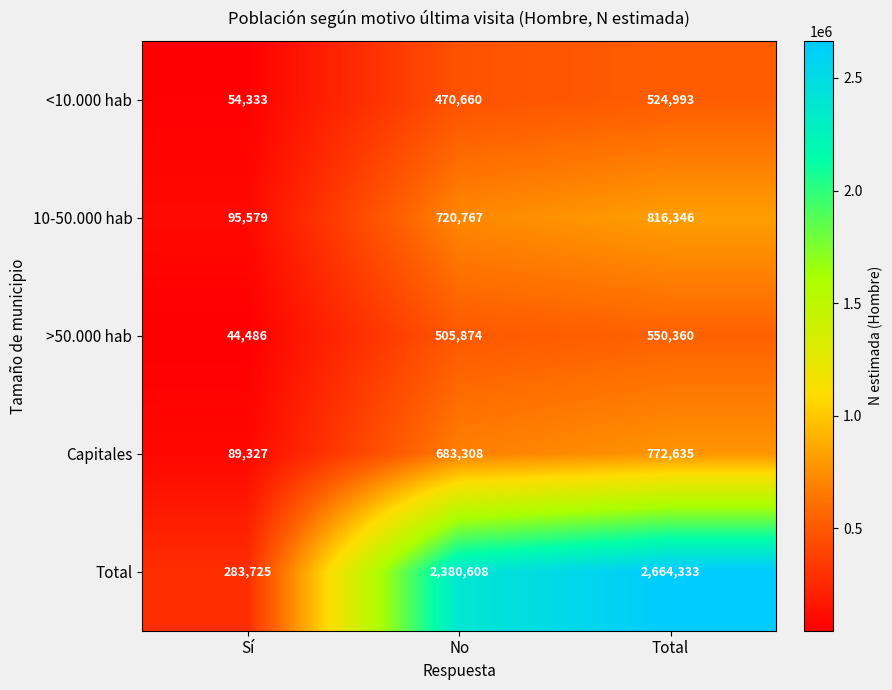

Reading right to left, list all the values displayed in this chart.

<10.000 hab: 524993	470660	54333
10-50.000 hab: 816346	720767	95579
>50.000 hab: 550360	505874	44486
Capitales: 772635	683308	89327
Total: 2664333	2380608	283725